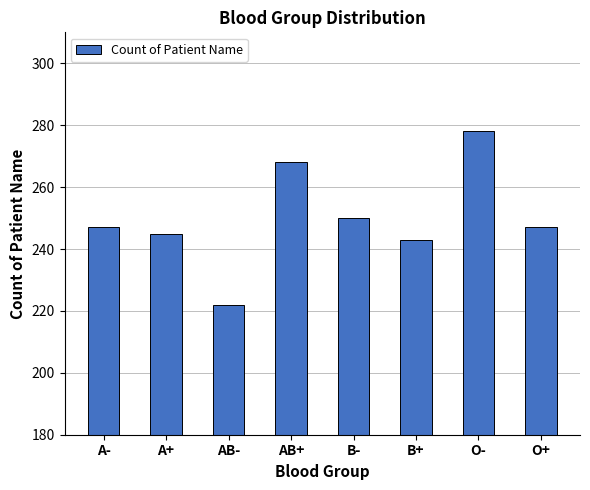

Reading right to left, transcribe all the data shown in this chart.

247	278	243	250	268	222	245	247